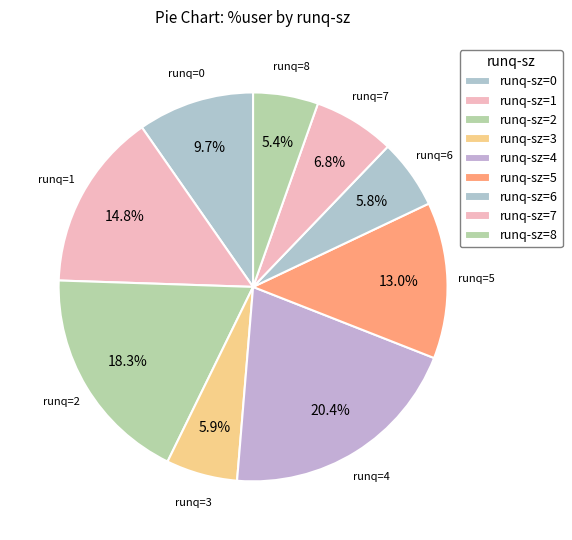

How many slices are in this pie chart?

9